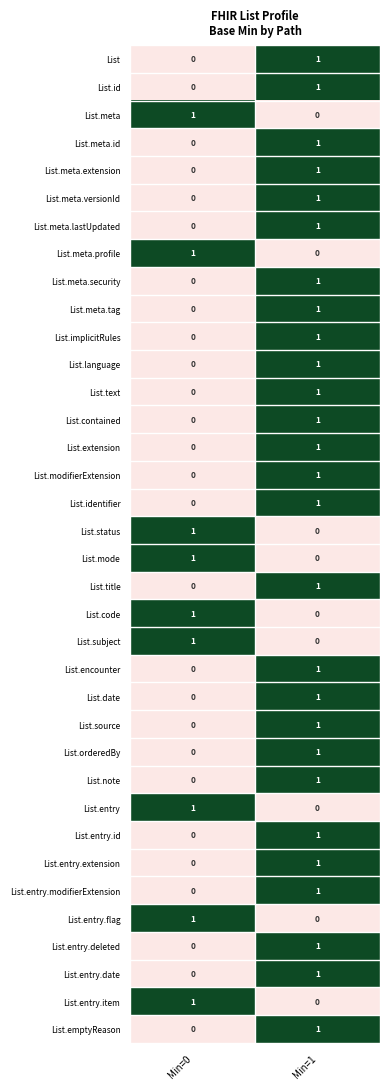

How many values in List.status are above zero?

1